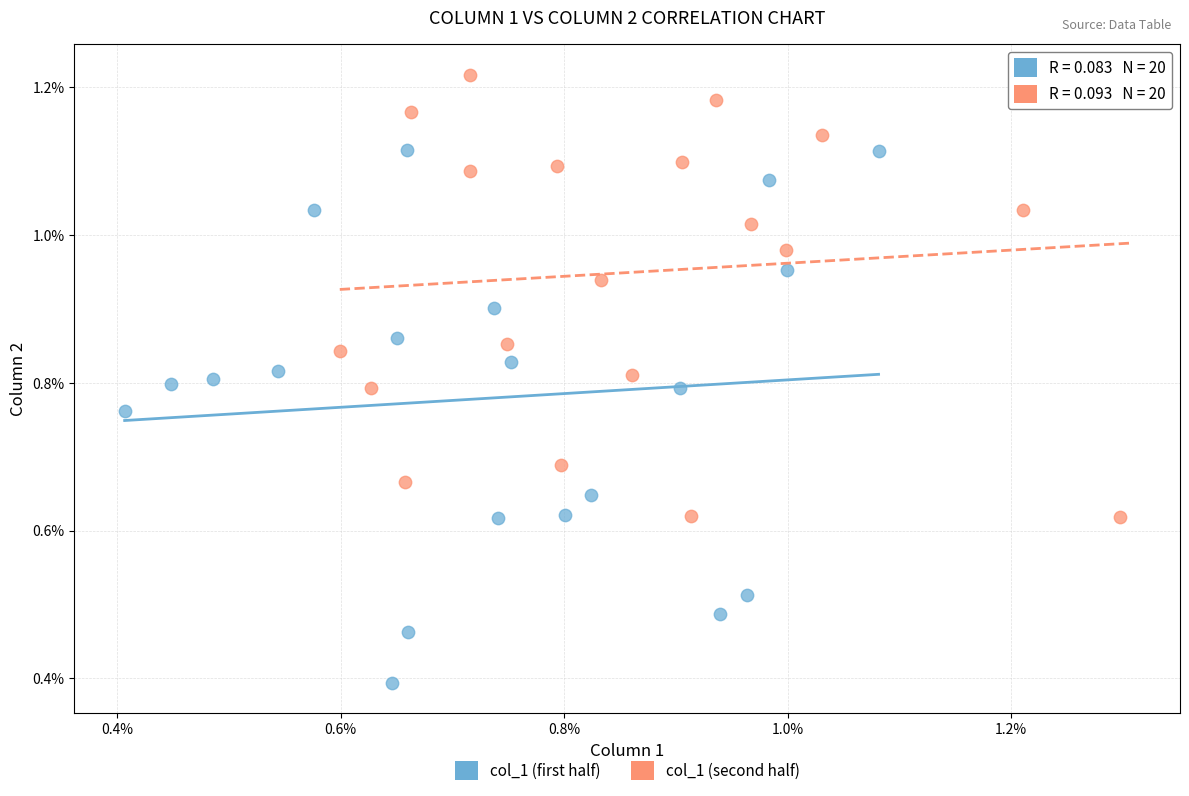

What are all the series names shown in the legend?

col_1 (first half), col_1 (second half)